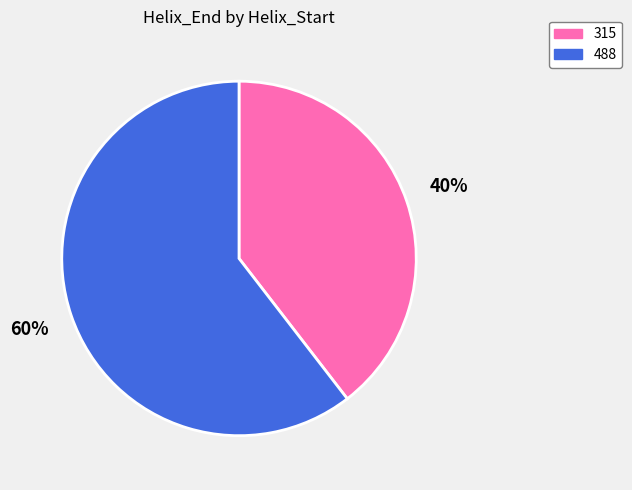

Count the number of slices in the pie.

2